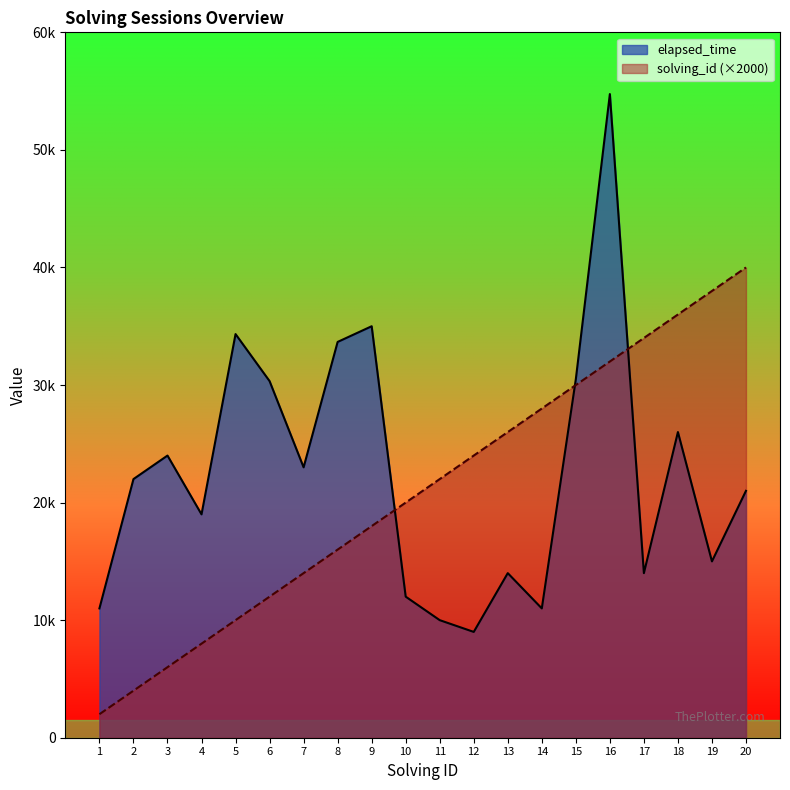

At which label does solving_id reach its peak?

20